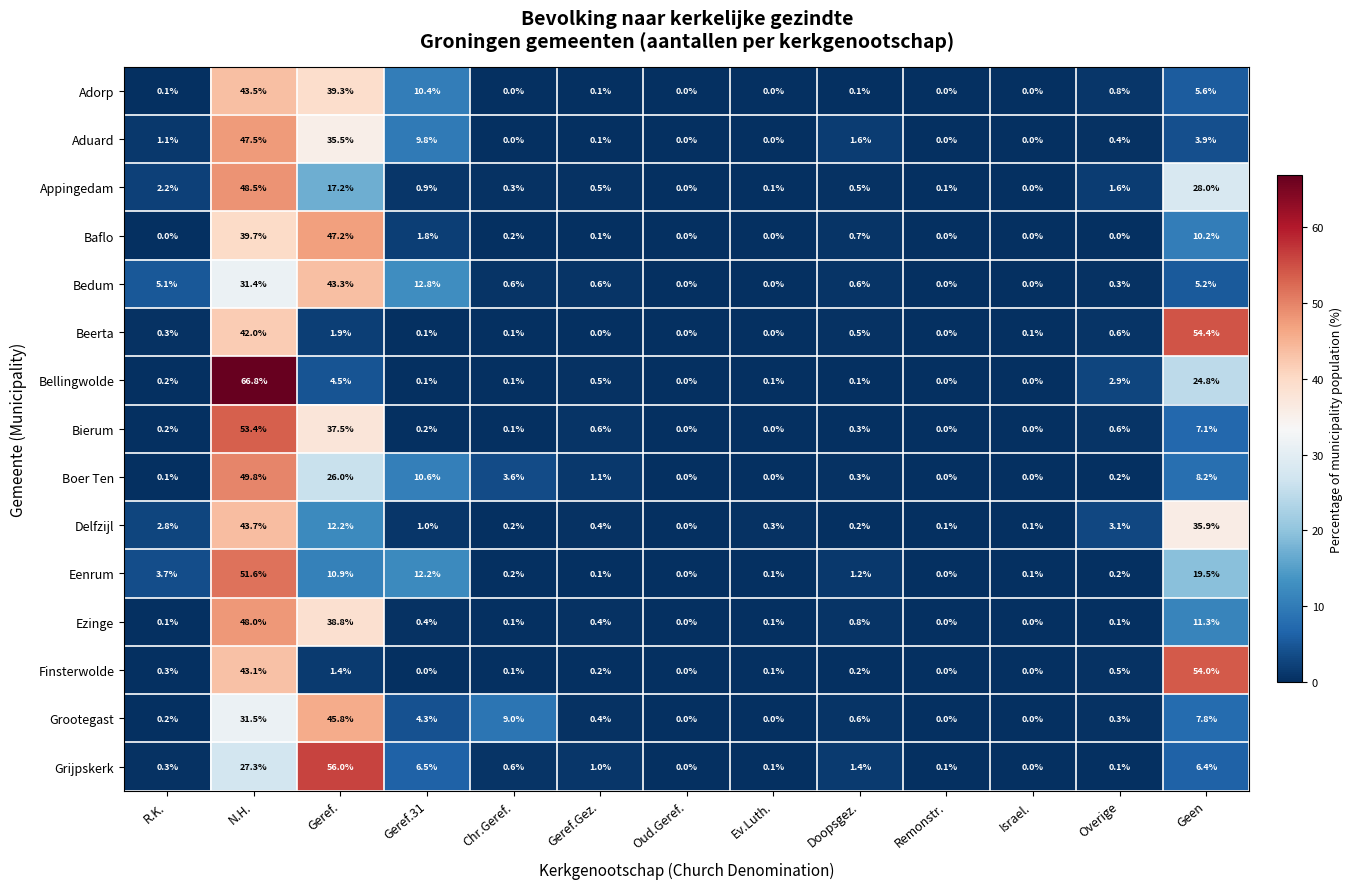

What is the difference between the Baflo values at Doopsgez. and Geref.?

46.5